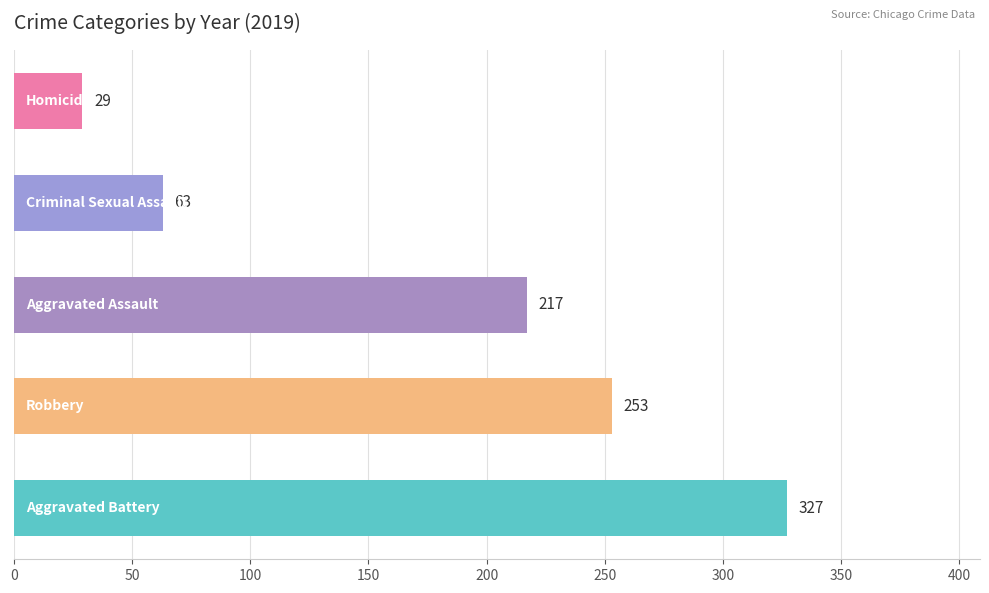

Count the values in the range 63 to 253.

3